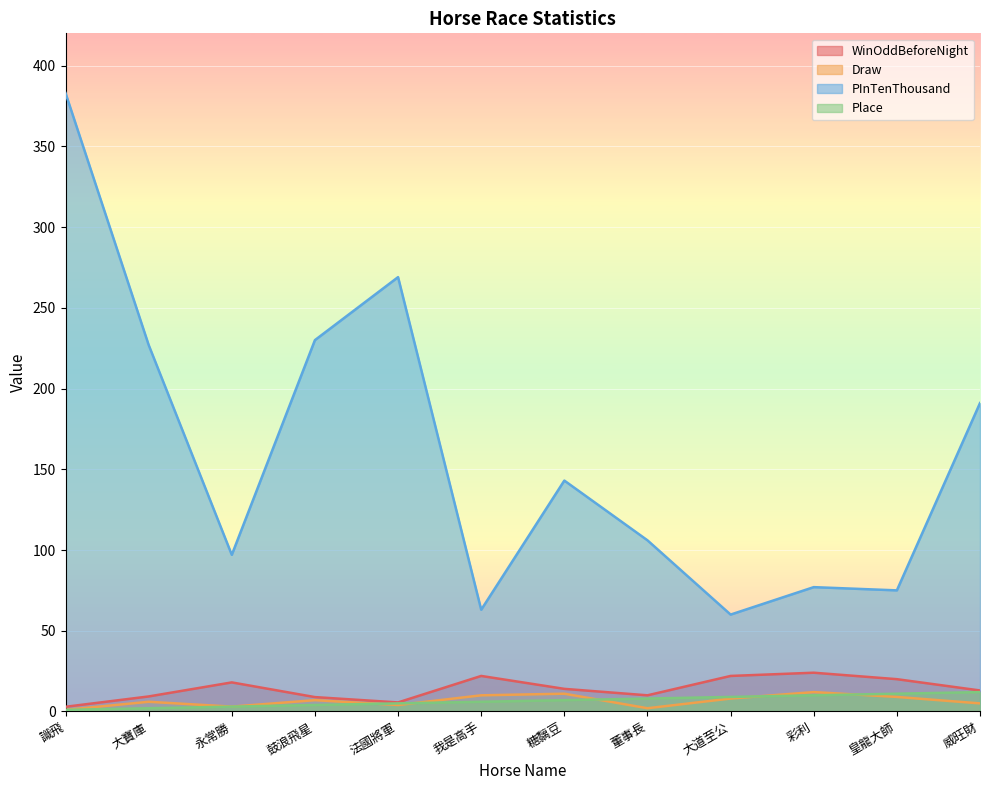

Reading left to right, list all the values displayed in this chart.

WinOddBeforeNight: 識飛=2.9	大寶庫=9.3	永常勝=18.0	鼓浪飛星=8.9	法國將軍=5.6	我是高手=22.0	糖黐豆=14.0	董事長=10.0	大道至公=22.0	彩利=24.0	皇龍大師=20.0	威旺財=13.0
Draw: 識飛=1.0	大寶庫=6.0	永常勝=3.0	鼓浪飛星=7.0	法國將軍=4.0	我是高手=10.0	糖黐豆=11.0	董事長=2.0	大道至公=8.0	彩利=12.0	皇龍大師=9.0	威旺財=5.0
PInTenThousand: 識飛=383.0	大寶庫=227.0	永常勝=97.0	鼓浪飛星=230.0	法國將軍=269.0	我是高手=63.0	糖黐豆=143.0	董事長=106.0	大道至公=60.0	彩利=77.0	皇龍大師=75.0	威旺財=191.0
Place: 識飛=1.0	大寶庫=2.0	永常勝=3.0	鼓浪飛星=4.0	法國將軍=5.0	我是高手=6.0	糖黐豆=7.0	董事長=8.0	大道至公=9.0	彩利=10.0	皇龍大師=11.0	威旺財=12.0